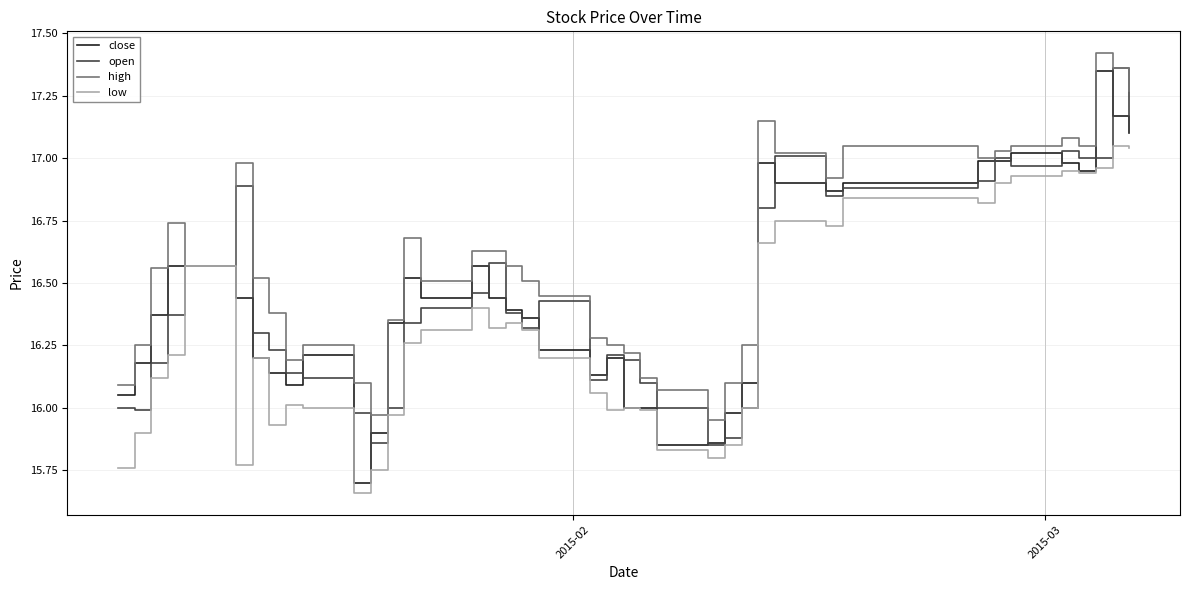

How many interior local valleys does the close series have?

7